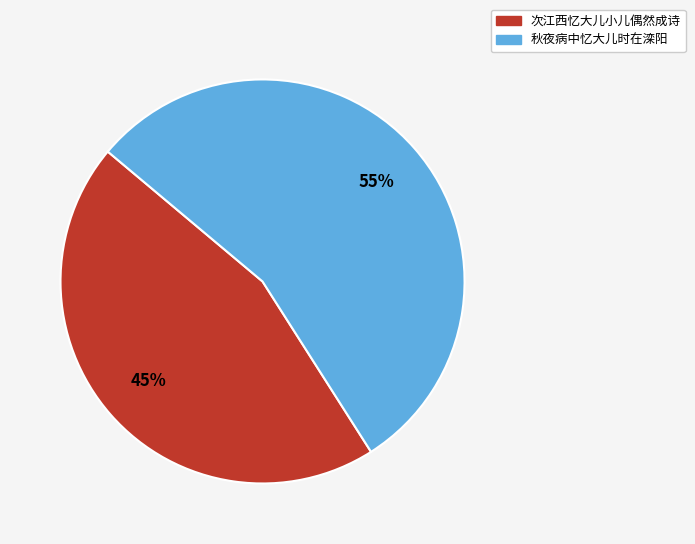

What percentage is the 次江西忆大儿小儿偶然成诗 slice, to the nearest percent?

45%